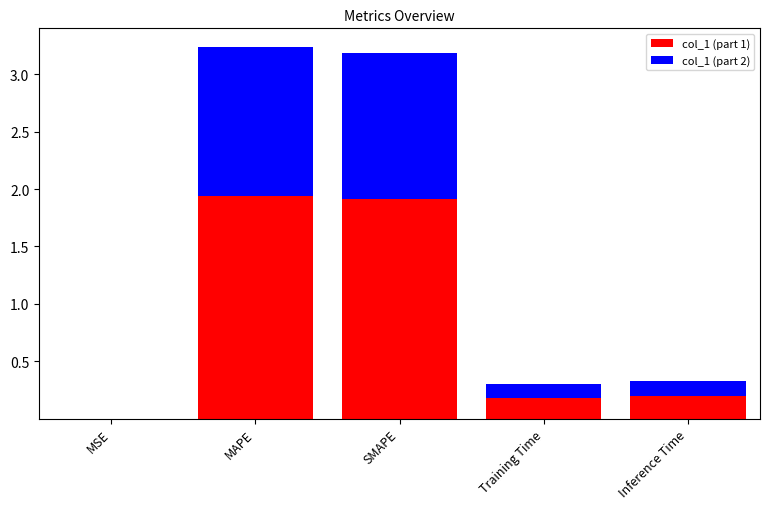

What is the approximate value of col_1 (part 1) at Inference Time?

0.2